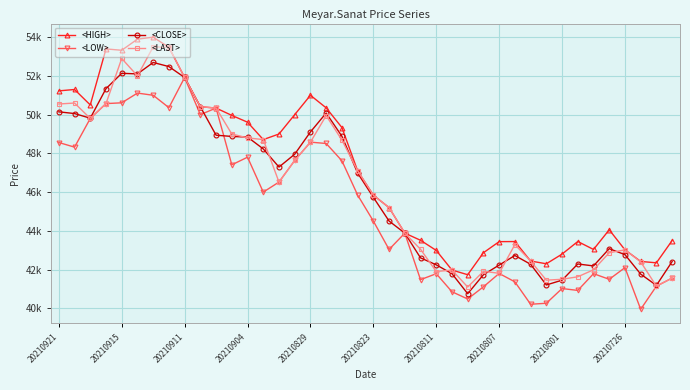

How many interior local valleys does the <LOW> series have?

12